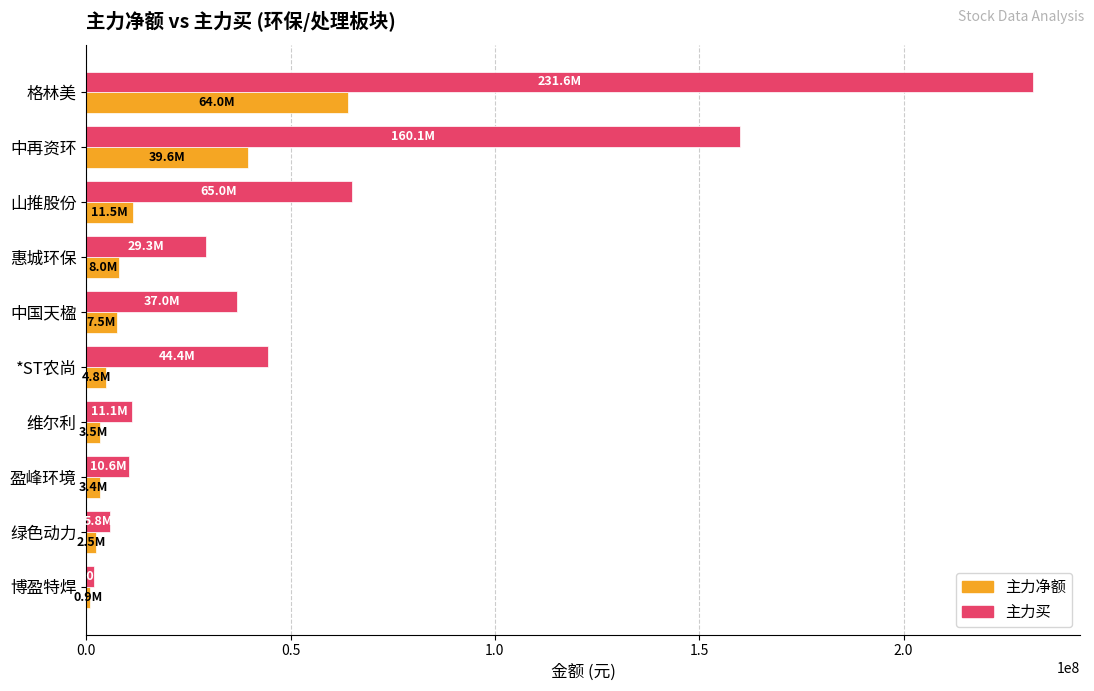

Is the value of 主力买 at 维尔利 greater than the value of 主力净额 at 绿色动力?

Yes